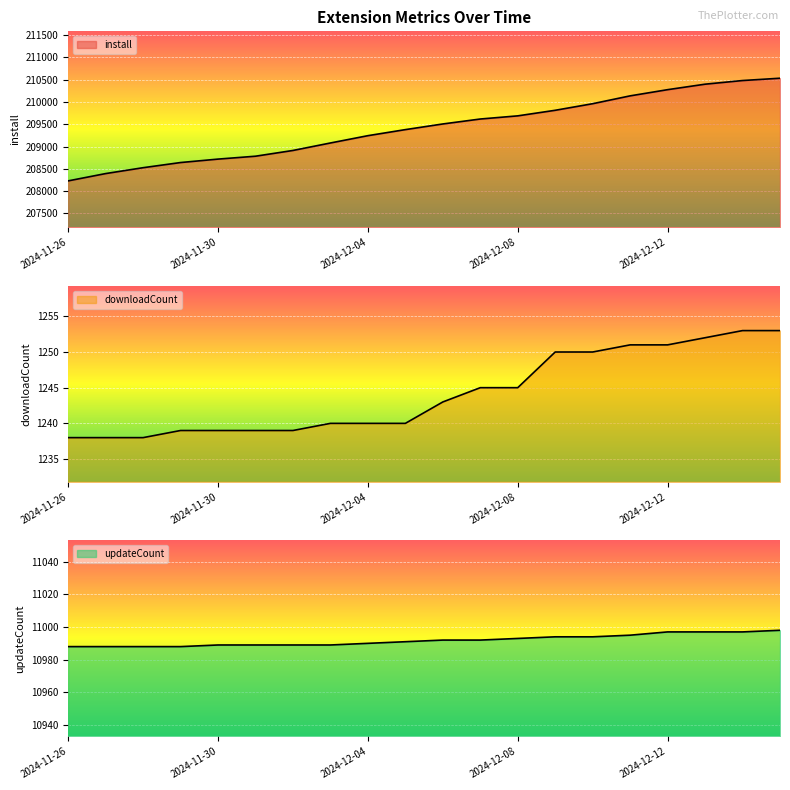

Is it true that updateCount equals 18576 at 2024-12-13?

False